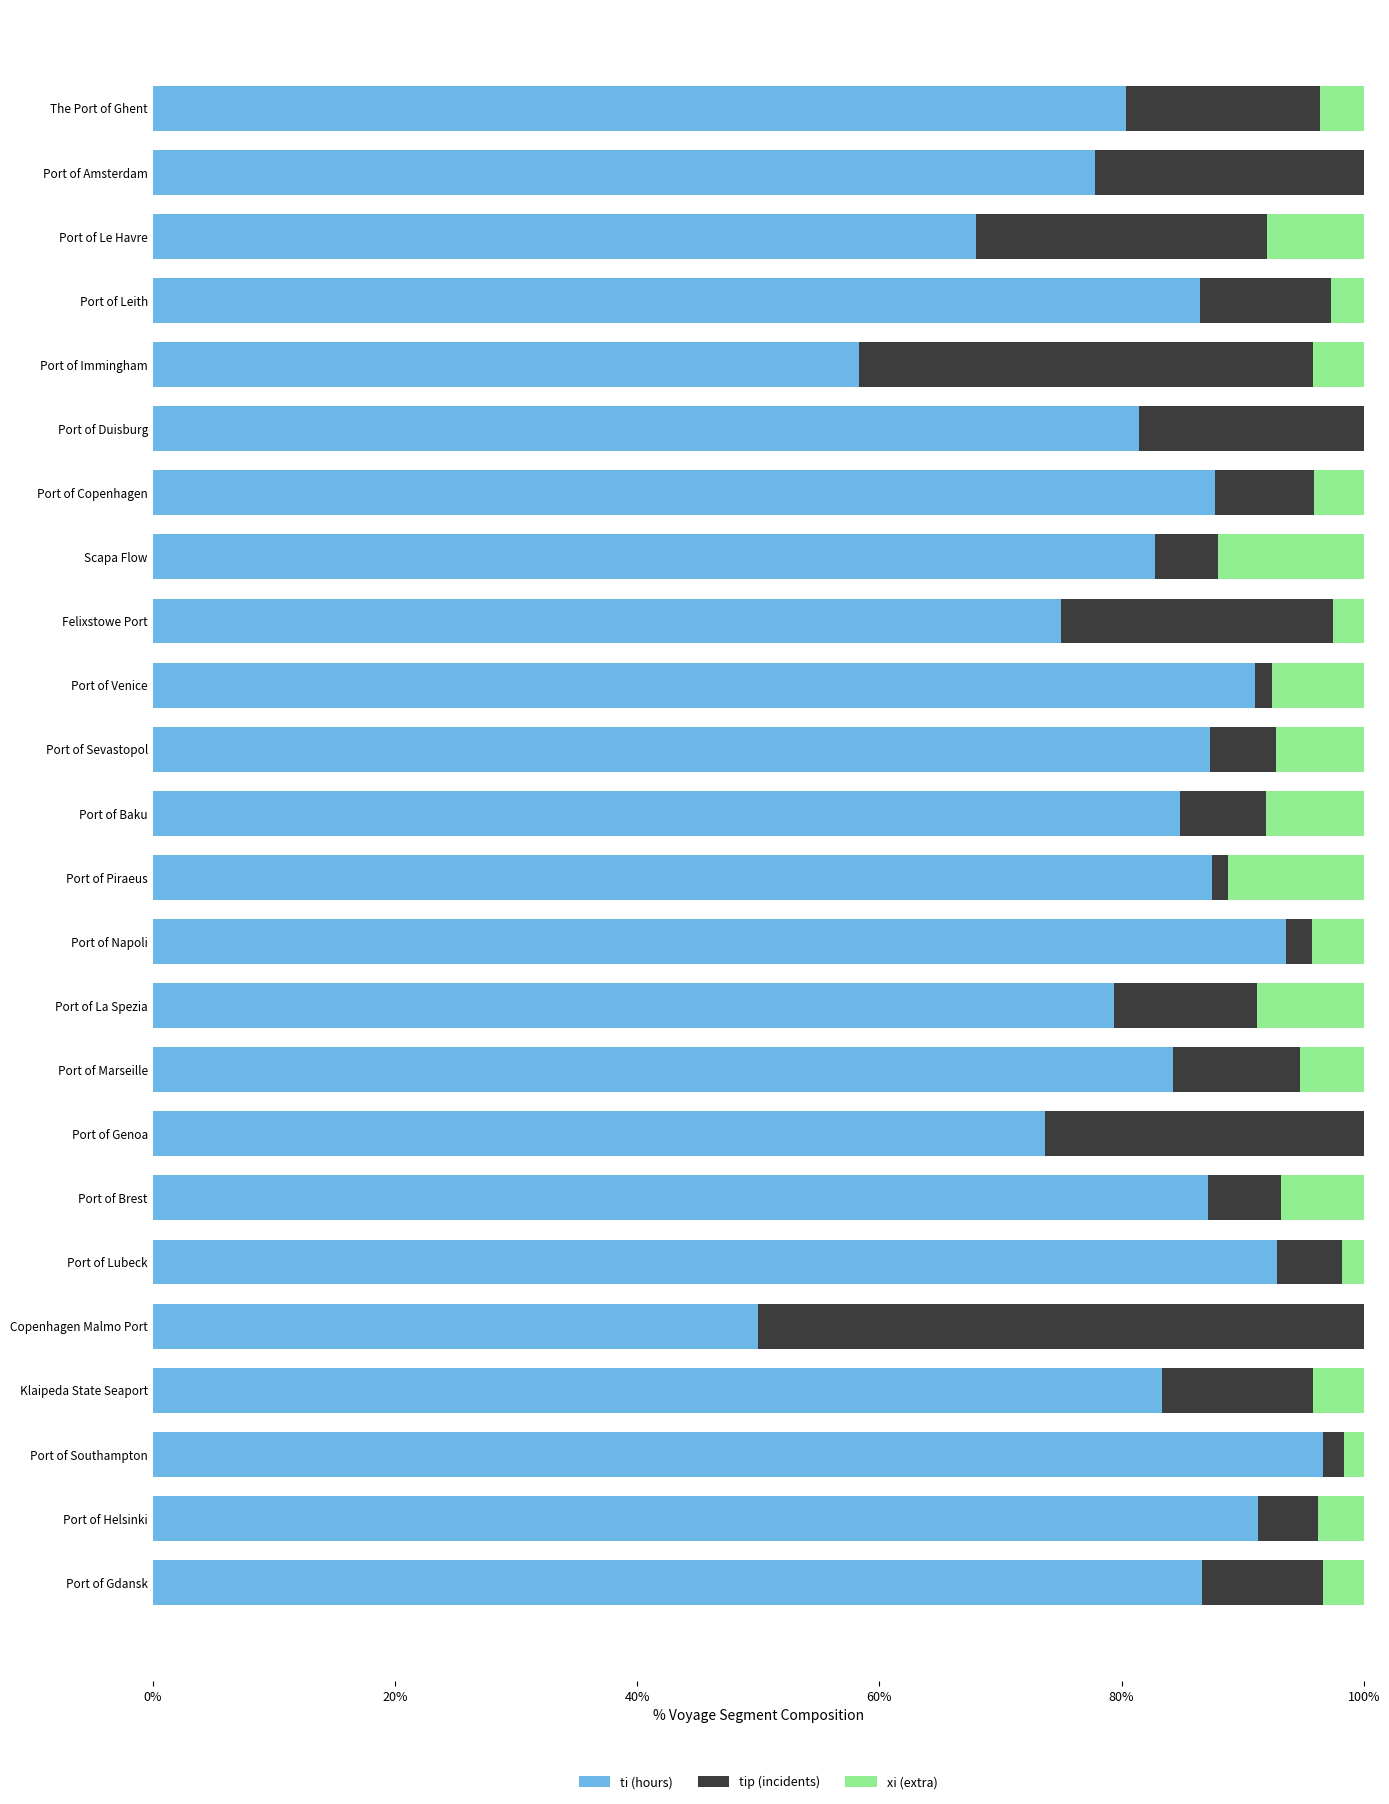

The value of ti (hours) at Scapa Flow is 82.8. True or false?

True